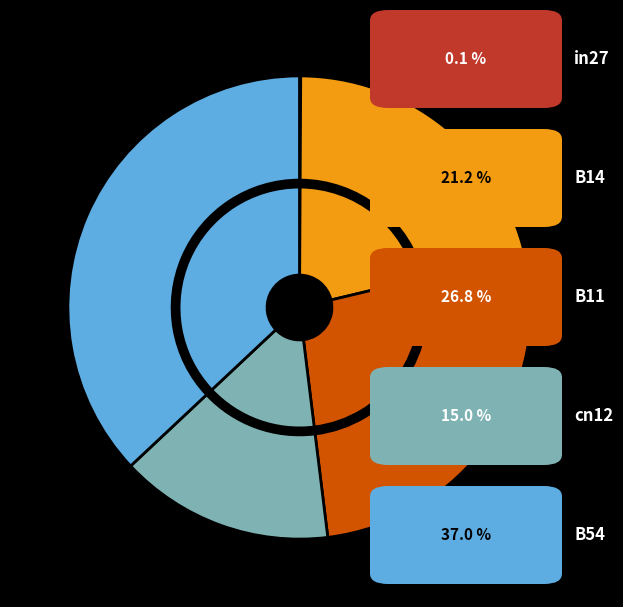

Is there a majority slice in this chart?

No